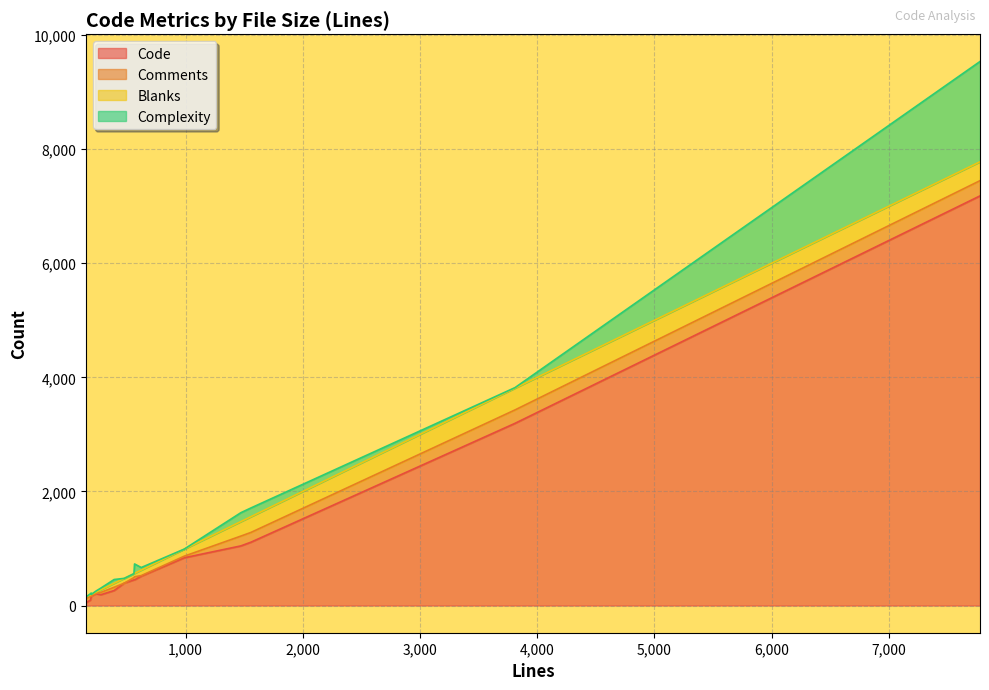

What is the highest value of the Code series?

7181